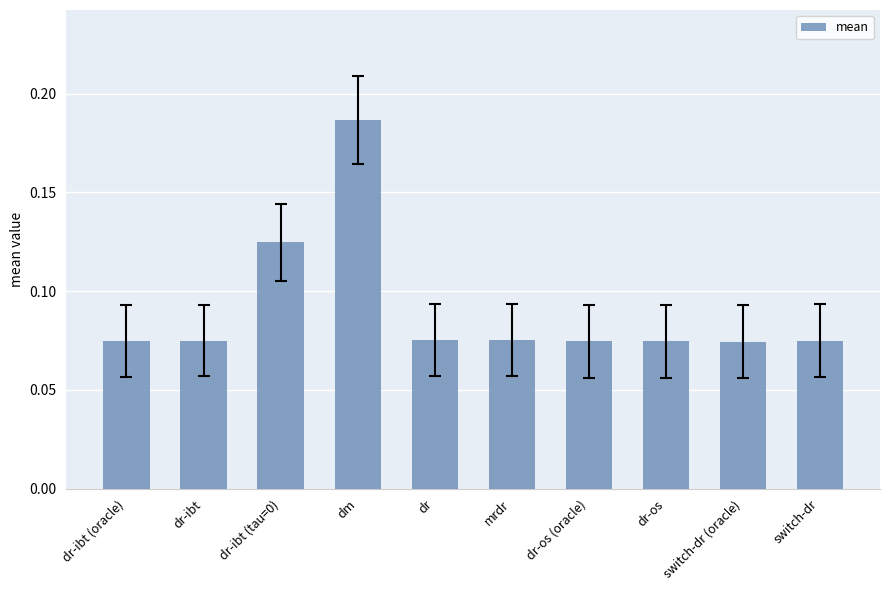

Count the values in the range 0 to 1.

10